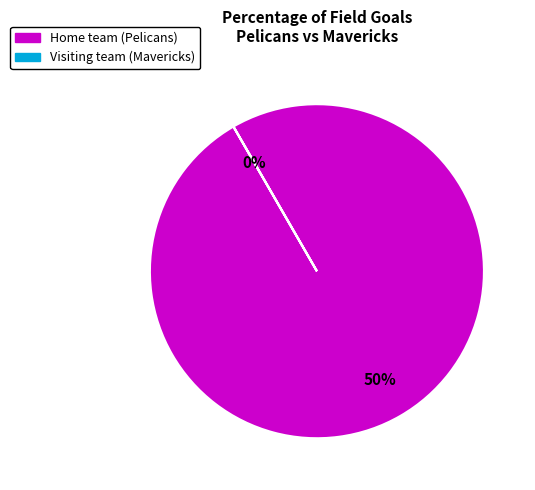

Which slice represents more than half of the pie?

Home team (Pelicans)